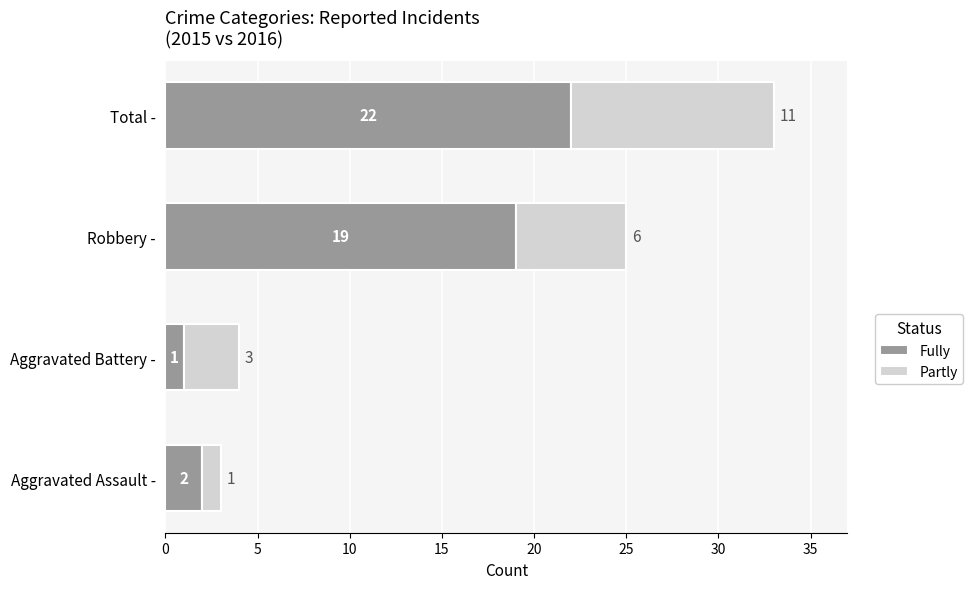

What is the sum of the Fully values at Total - and Aggravated Battery -?

23